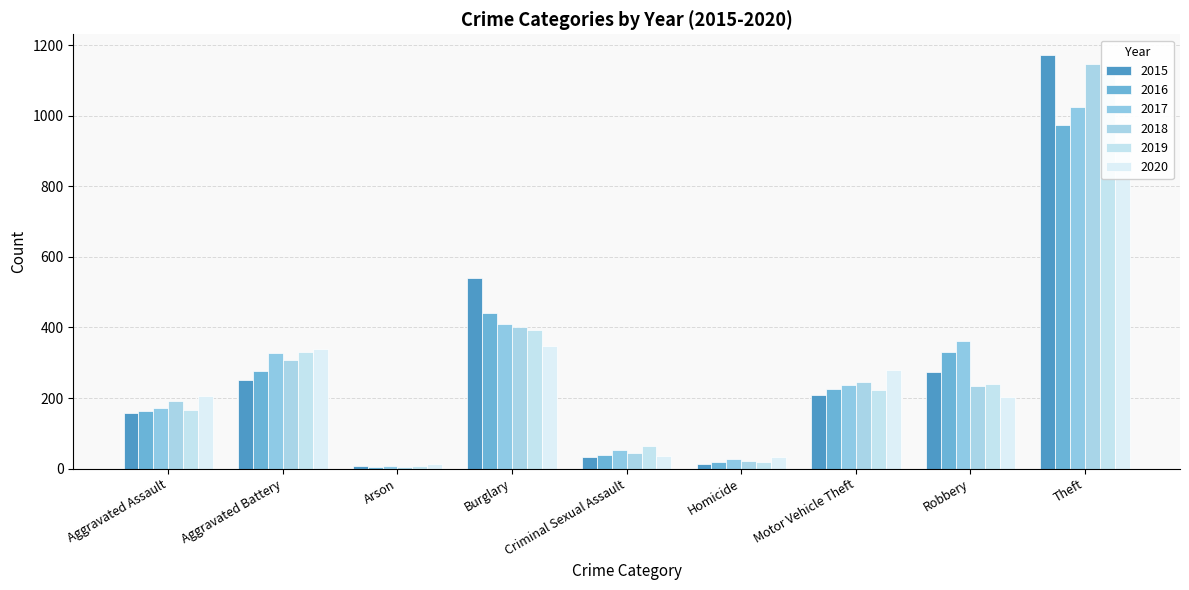

What is the lowest value of the 2018 series?

6